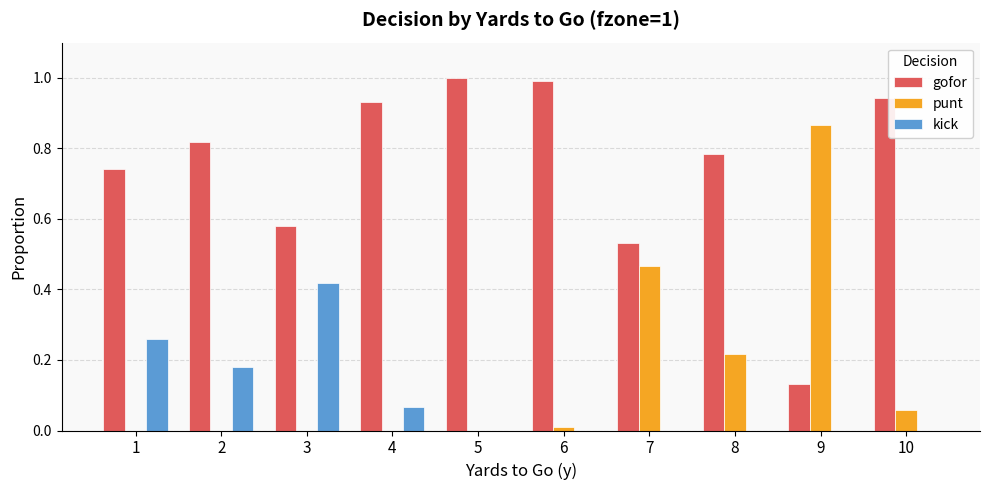

Is the value of kick at 5 greater than the value of punt at 8?

No